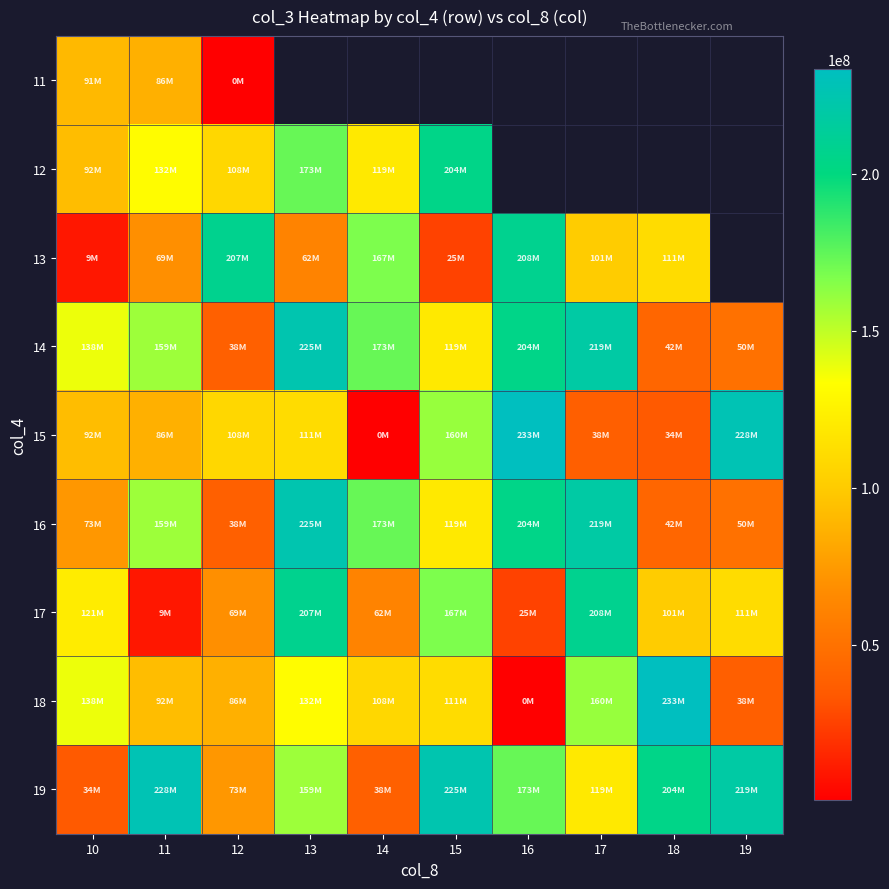

Which category has the lowest value in the 13 series?

10